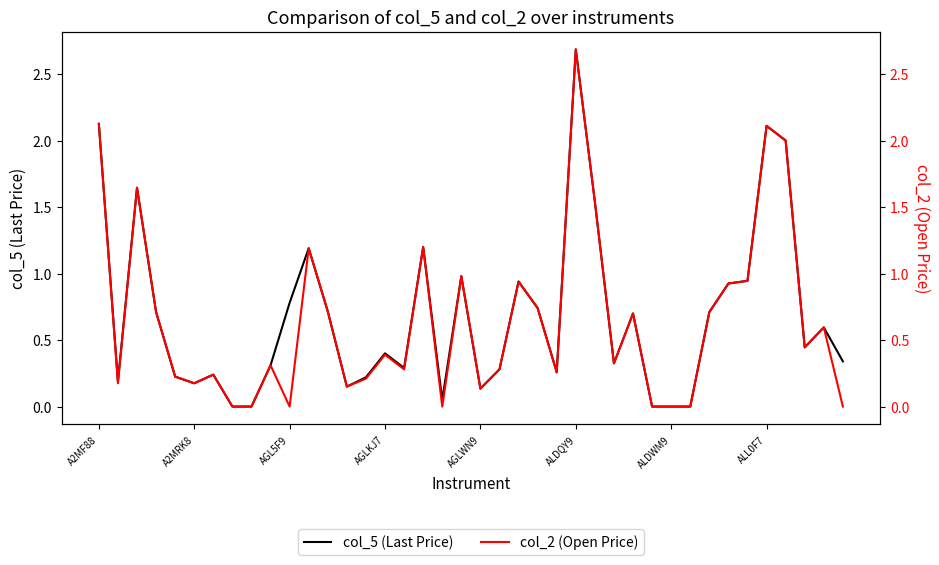

True or false: col_5 (Last Price) has a value of 0.0 at 31.

True